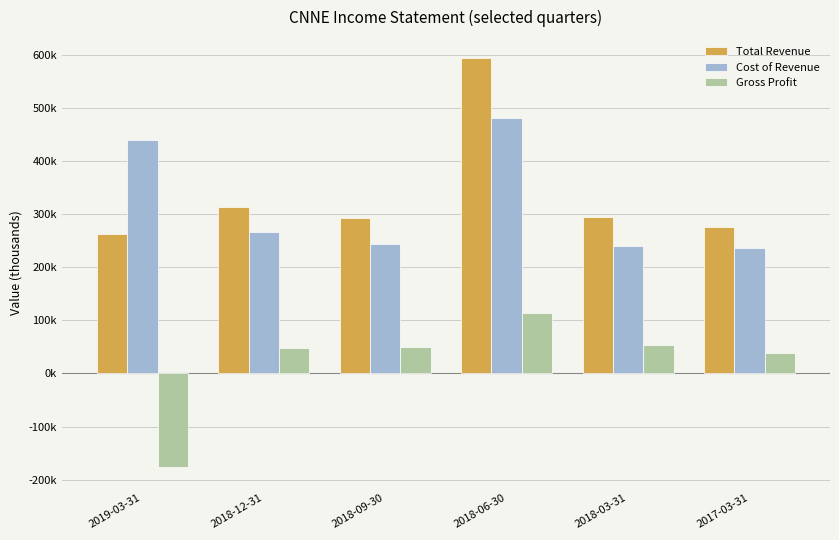

At which label does Total Revenue first exceed 293900?

2018-12-31